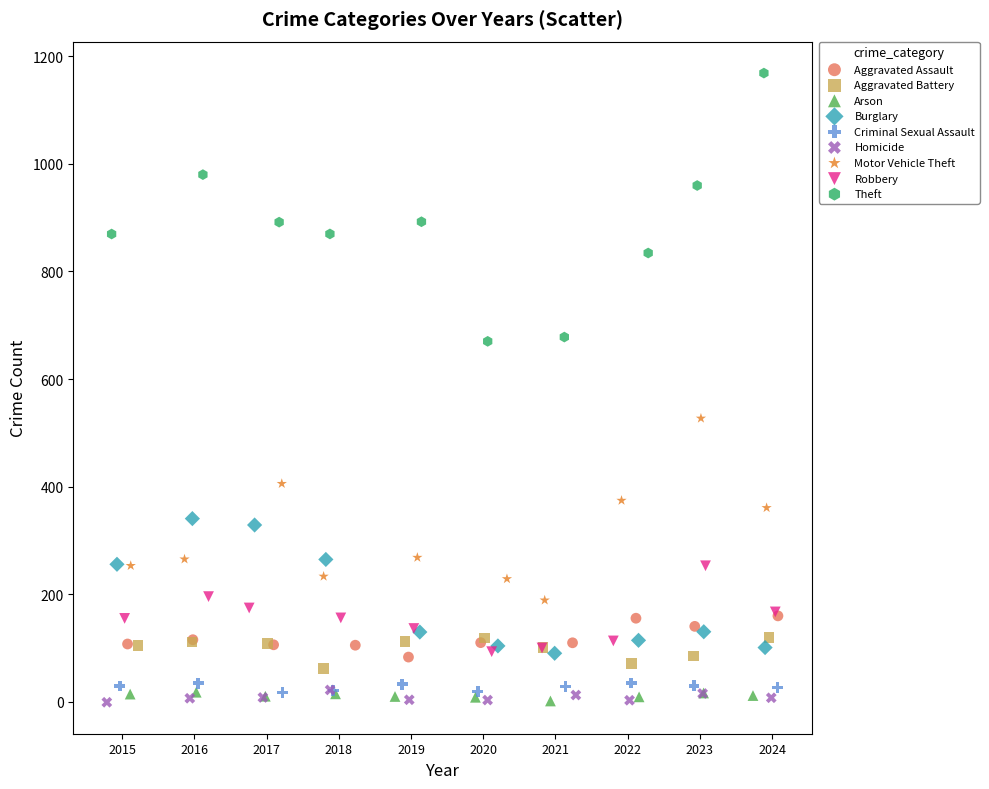

Which series contains the highest Y value?

Theft